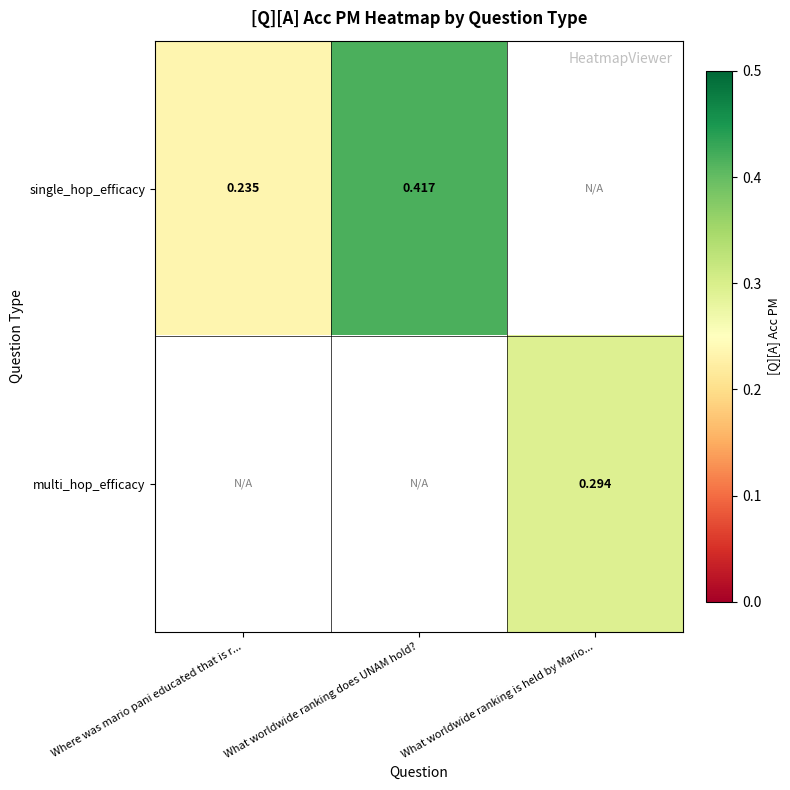

Between Where was mario pani educated that is r... and What worldwide ranking does UNAM hold?, which series saw the biggest shift?

single_hop_efficacy